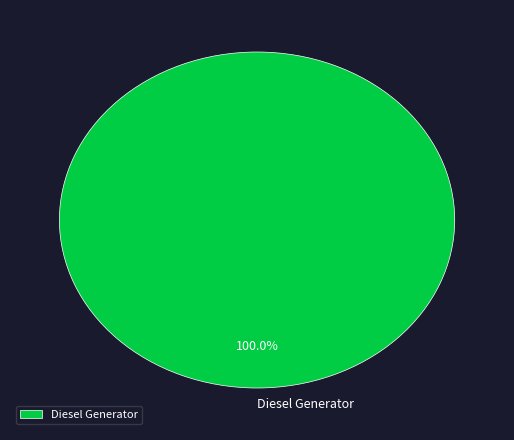

Count the number of slices in the pie.

1